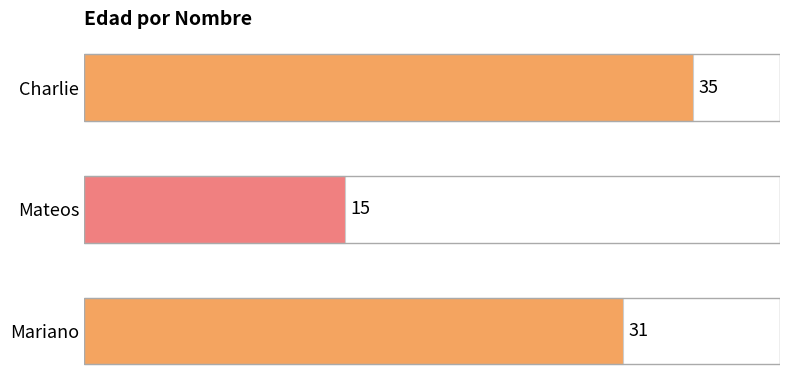

The chart shows a value of 8 at Charlie. True or false?

False